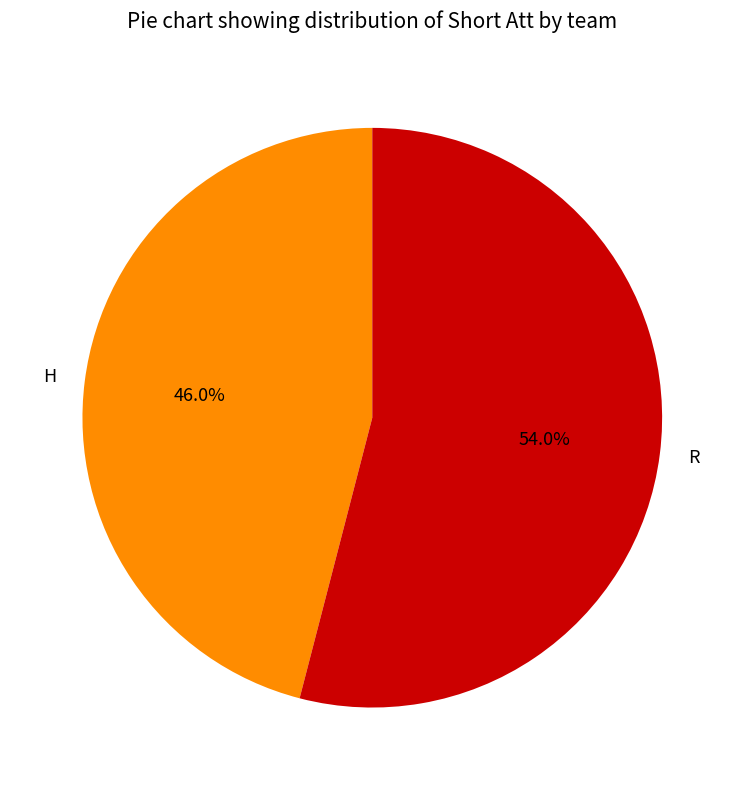

To the nearest percent, what percentage of the pie is H?

46%